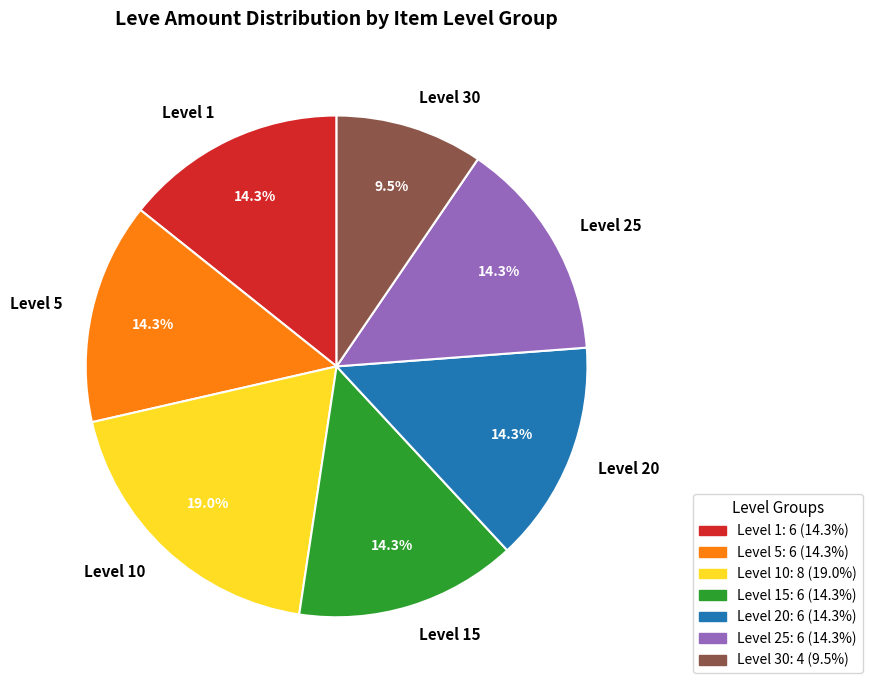

Which slice is the smallest?

Level 30